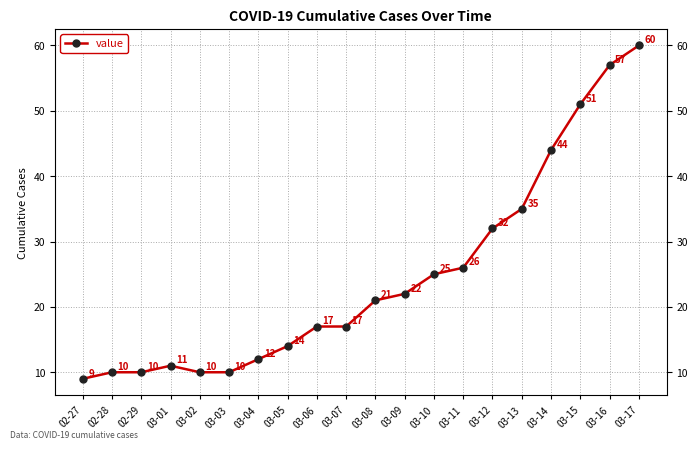

Read the value at 03-13.

35